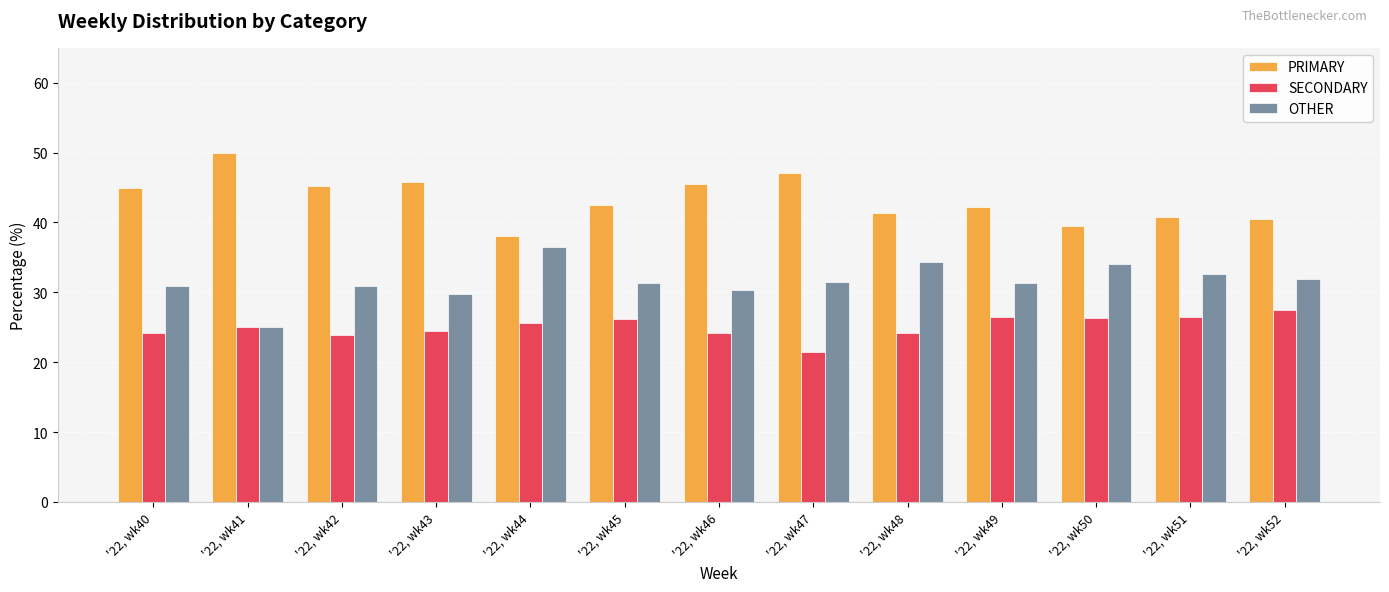

At '22, wk47, list the series in order from largest to smallest.

PRIMARY, OTHER, SECONDARY